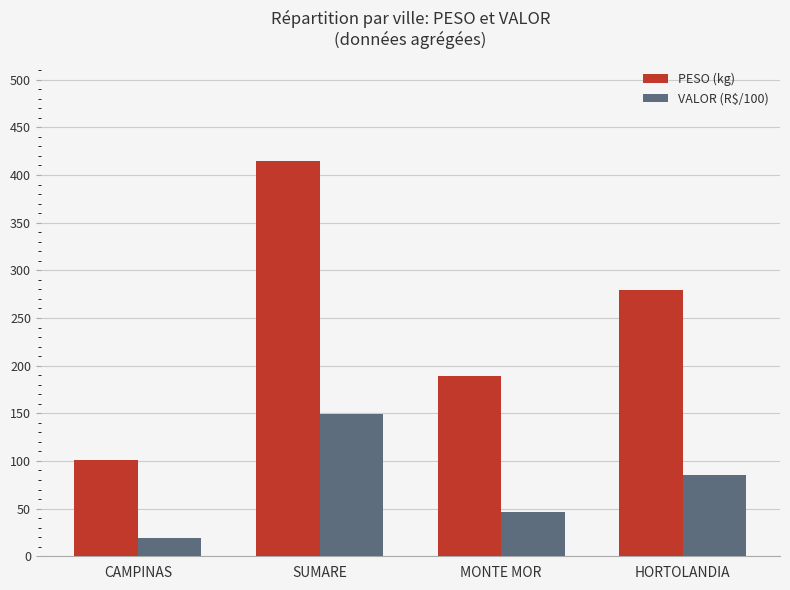

Are the bars grouped side by side (vs. stacked)?

Yes